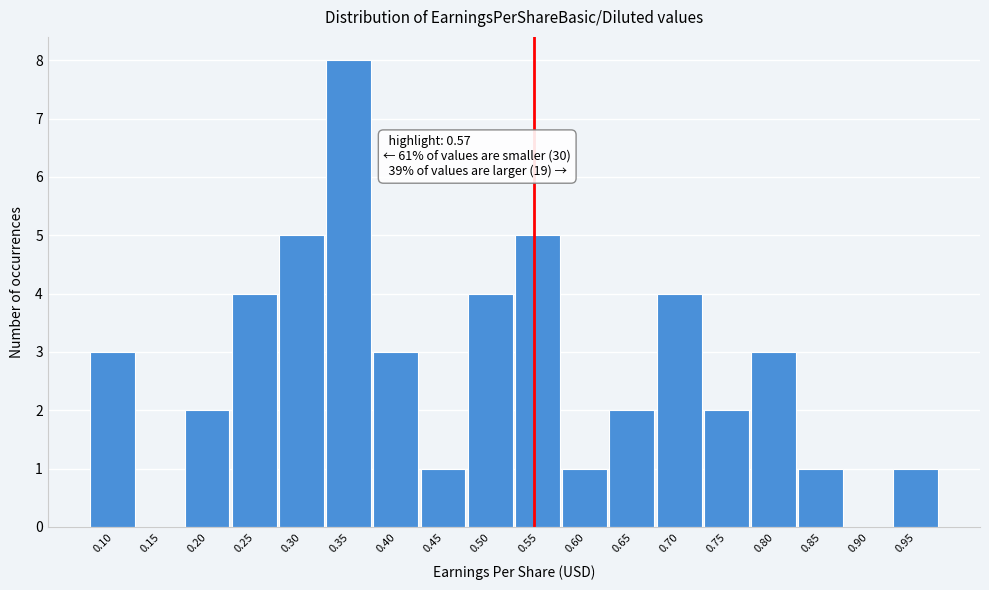

Reading left to right, list all the values displayed in this chart.

0.10=3	0.15=0	0.20=2	0.25=4	0.30=5	0.35=8	0.40=3	0.45=1	0.50=4	0.55=5	0.60=1	0.65=2	0.70=4	0.75=2	0.80=3	0.85=1	0.90=0	0.95=1